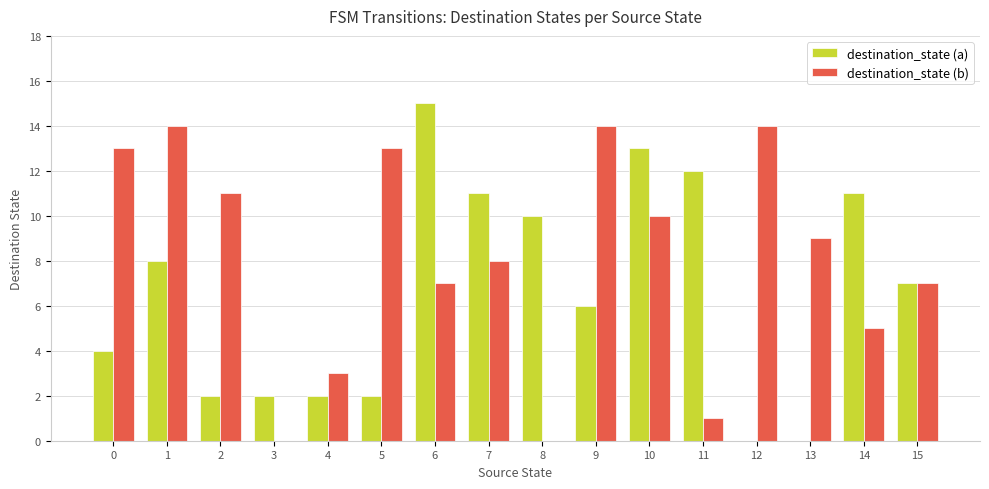

How many groups of bars are there?

16